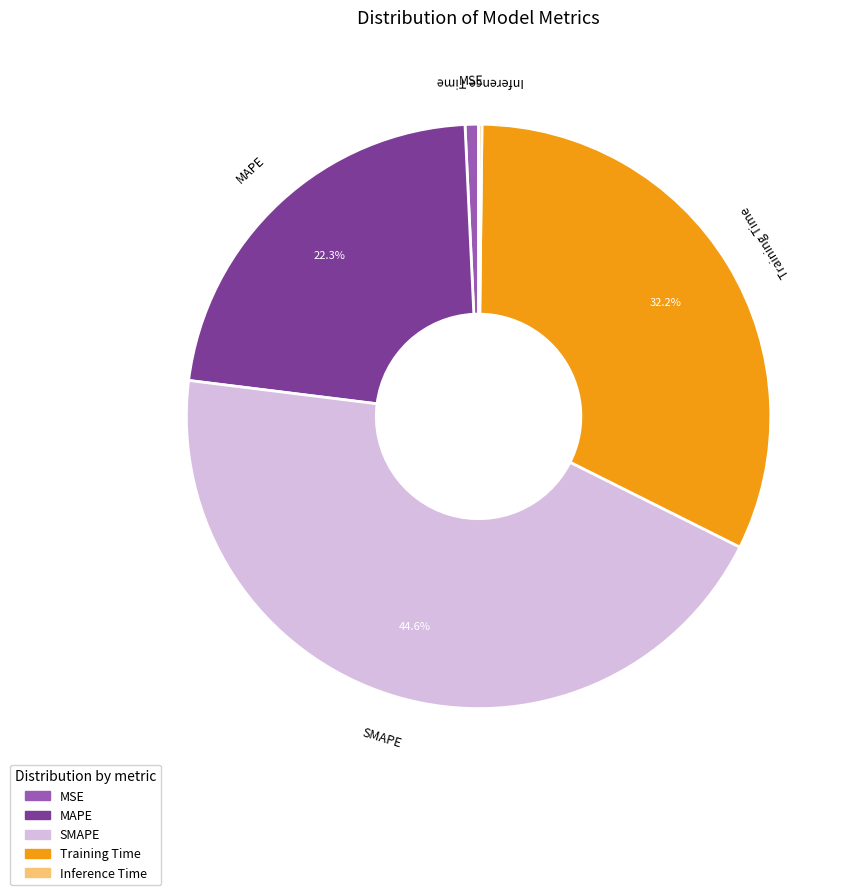

Is it true that MAPE is 13% of the pie?

False